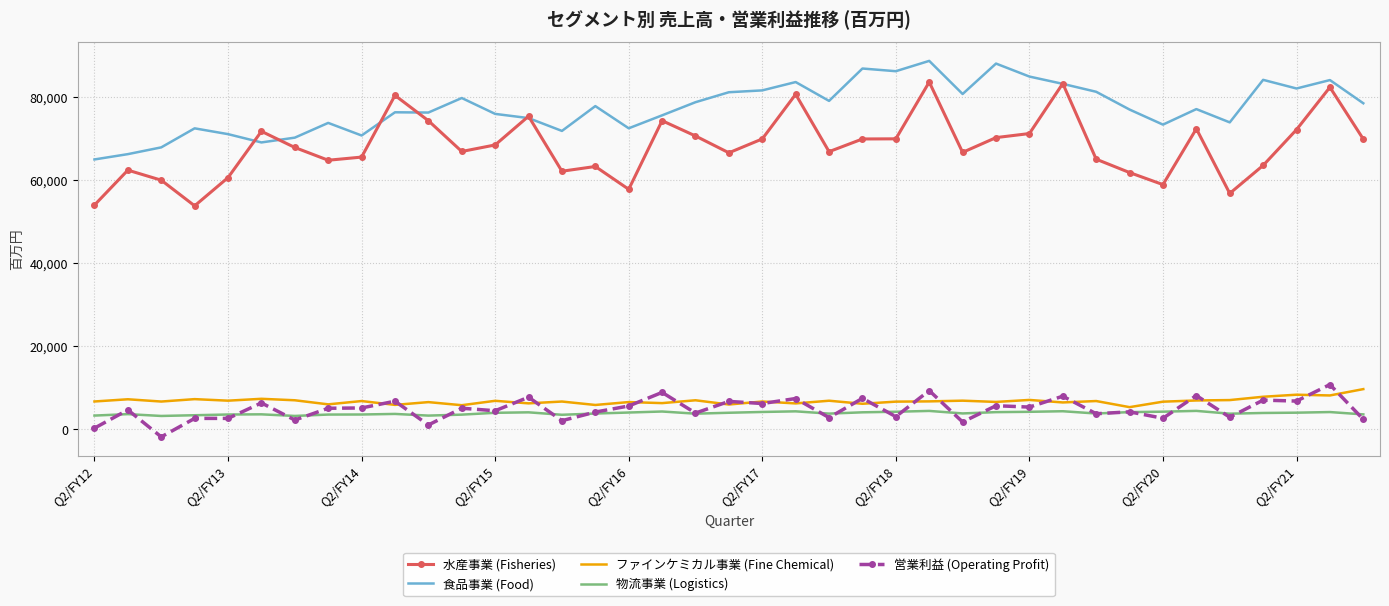

Which series has the largest total across all categories?

食品事業 (Food)